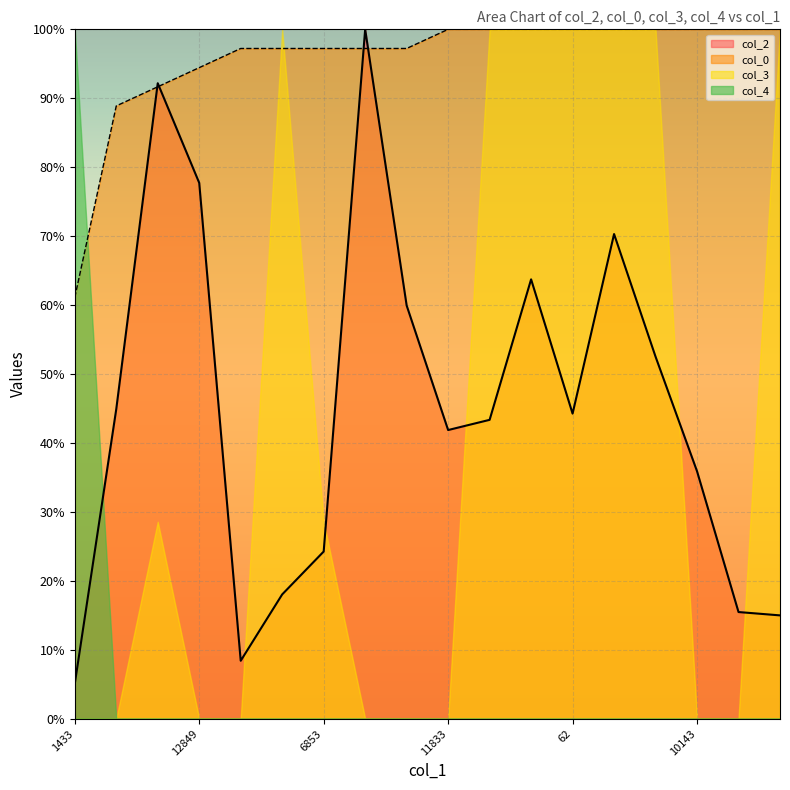

The value of col_3 at 10143 is 0.0. True or false?

True